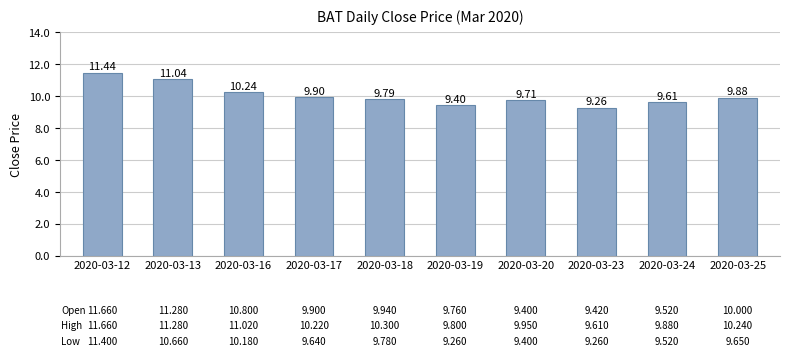

How many categories are shown in the chart?

10